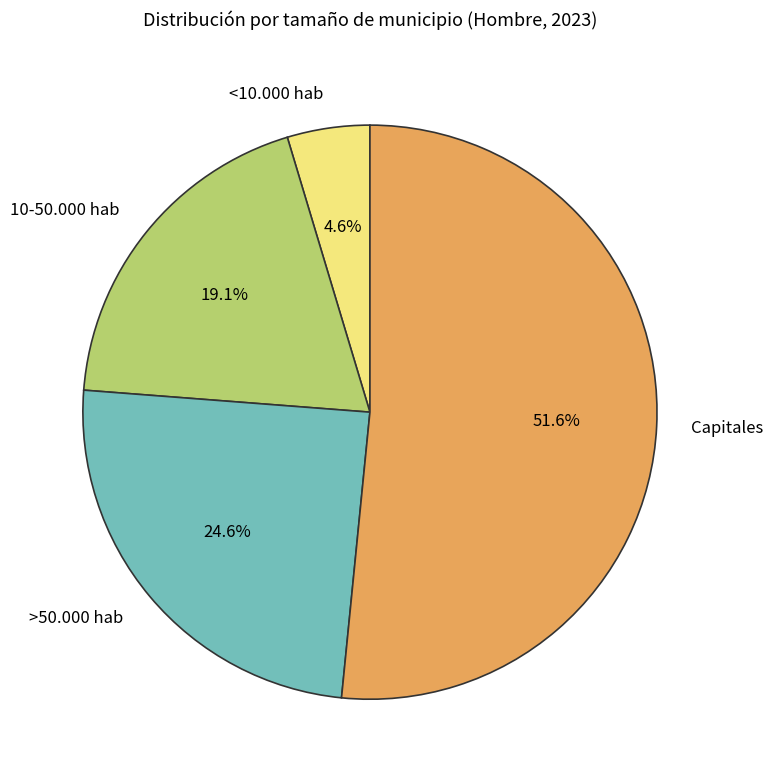

How many segments does this pie chart have?

4